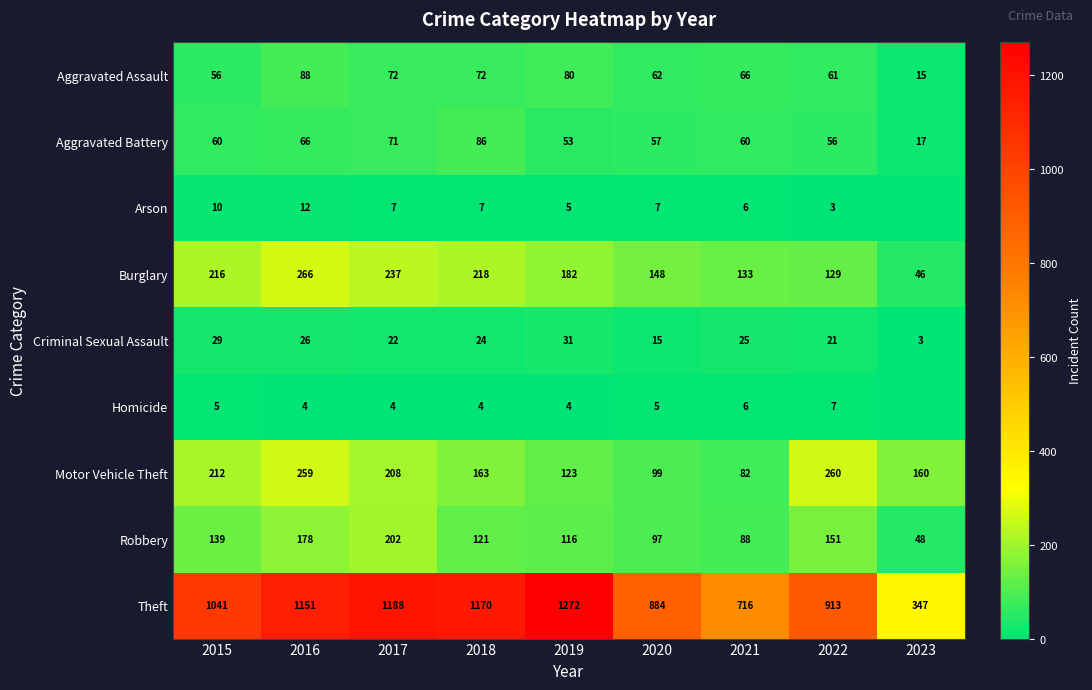

True or false: Aggravated Assault has a value of 124 at 2018.

False